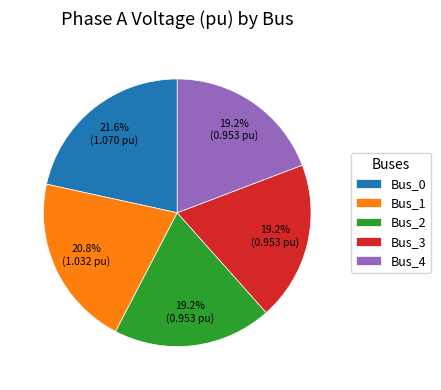

Is it true that Bus_2 is 9% of the pie?

False